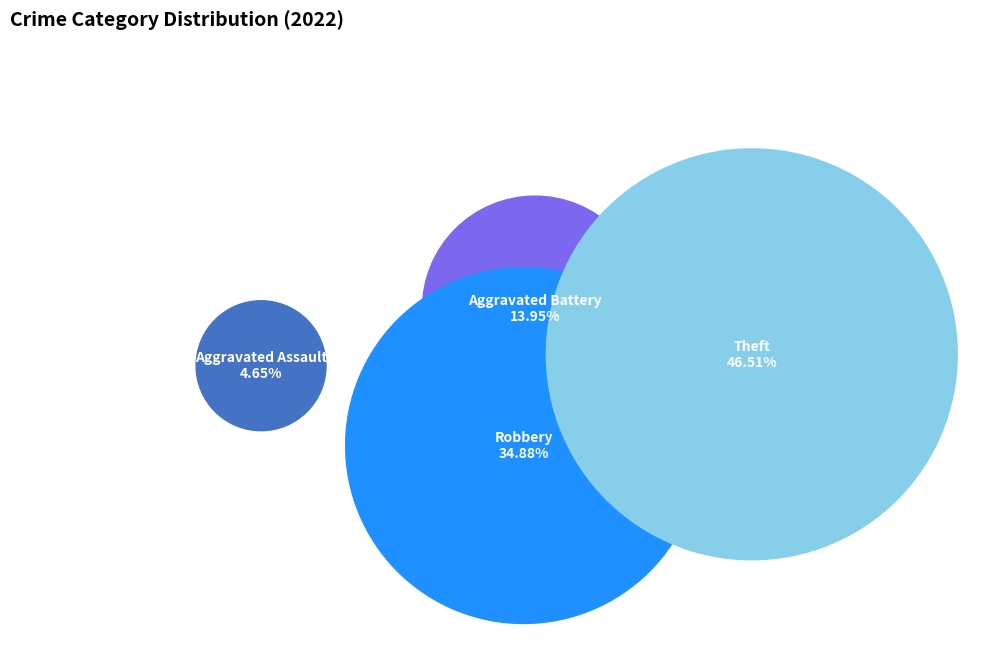

Is there a majority slice in this chart?

No